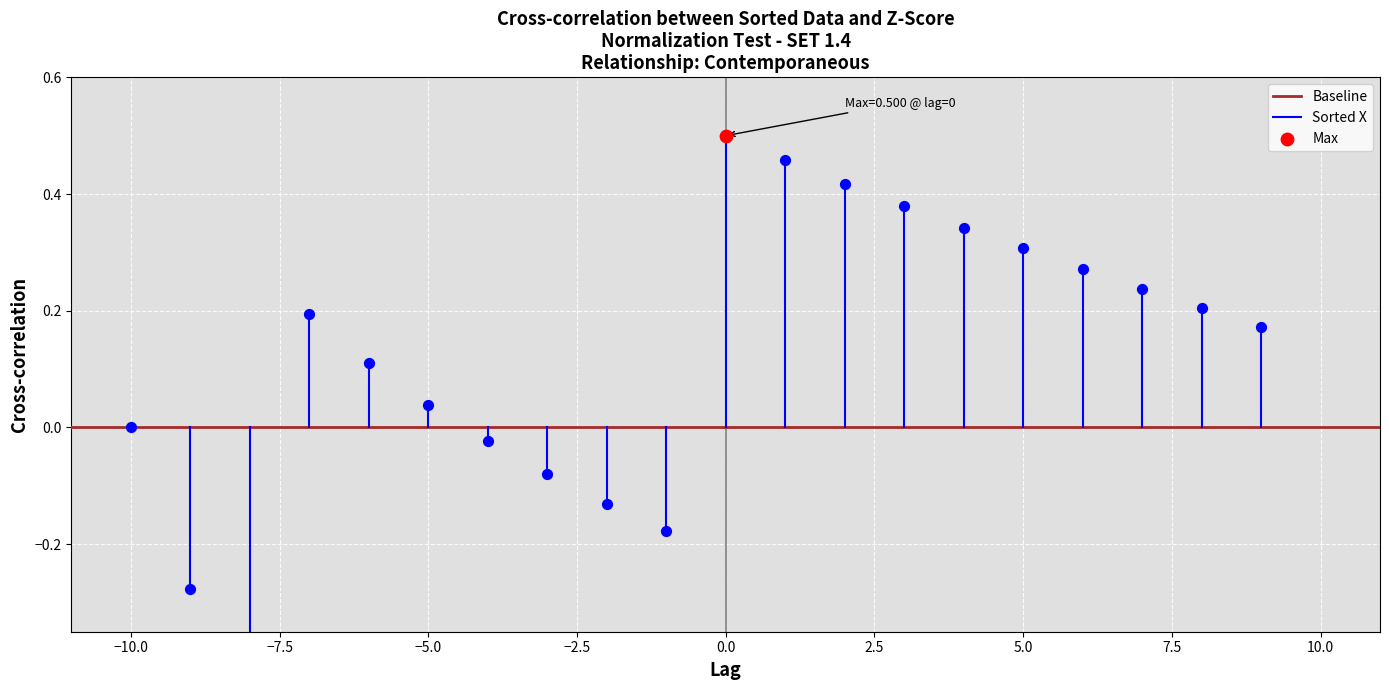

Which series has the largest Y range (max minus min)?

Sorted X